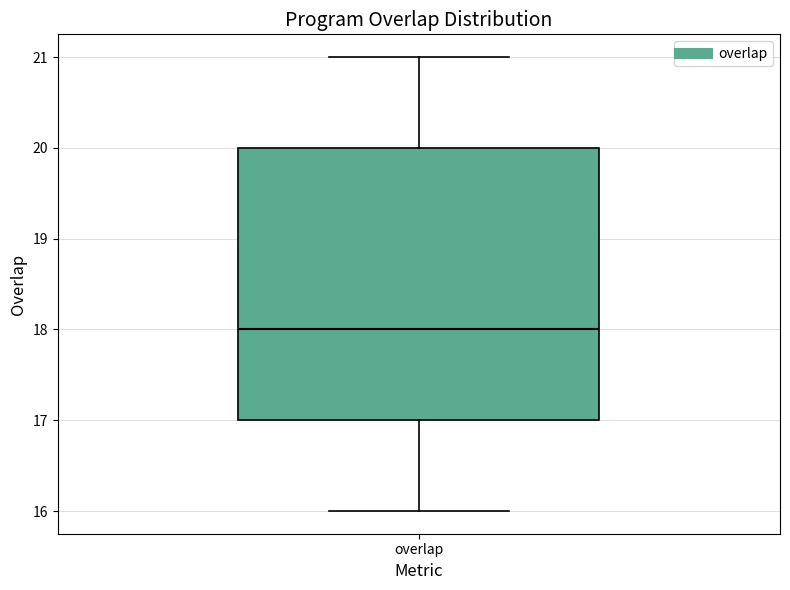

Read this box plot against the y-axis: the position of the median line, the range covered by the box, and the ends of both whiskers. The values are not printed on the chart, so give them approximately, as read against the axis.

median 18, box 17 to 20, whiskers 16 to 21